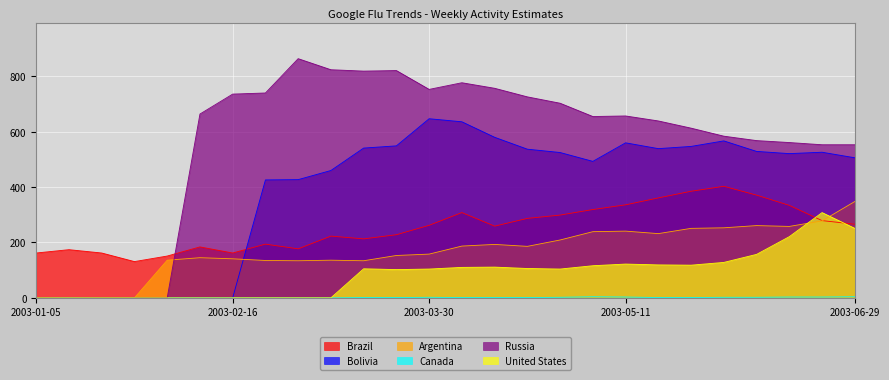

Where do Bolivia and Argentina first cross each other?

2003-02-16 and 2003-02-23